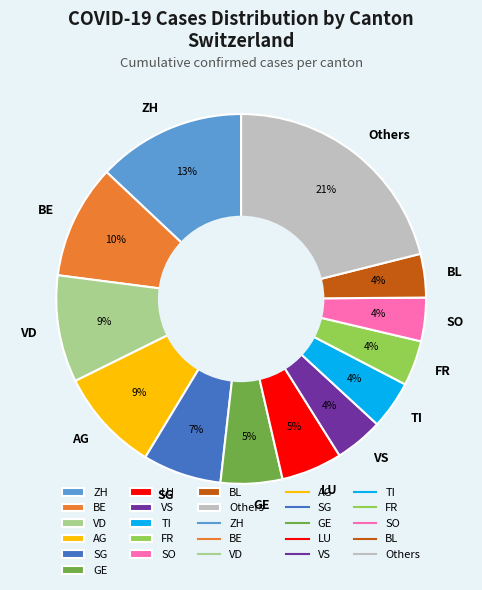

Which category has the biggest portion of the pie?

Others